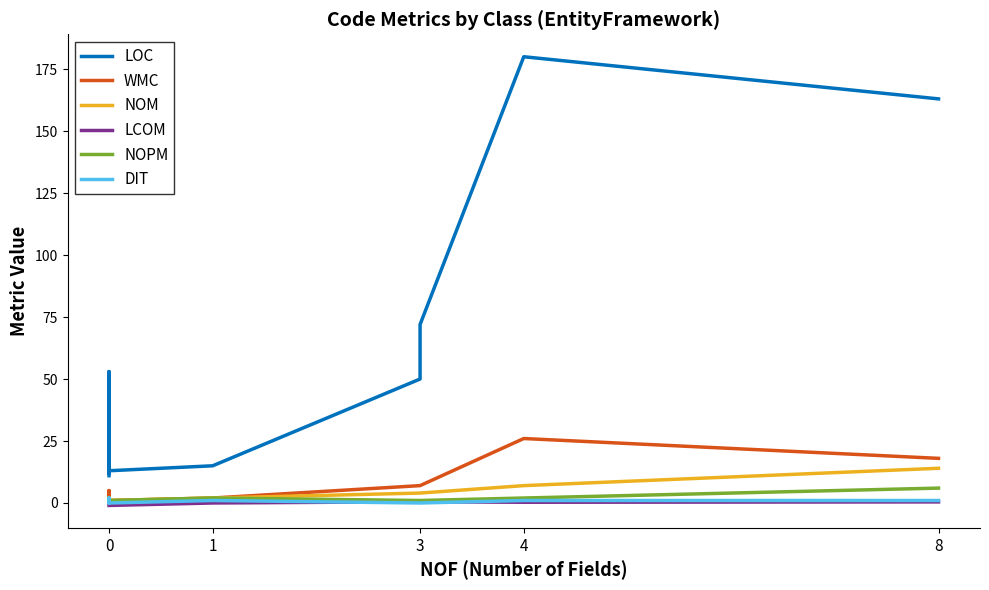

What is the difference between the maximum and second lowest values in the DIT series?

2.0